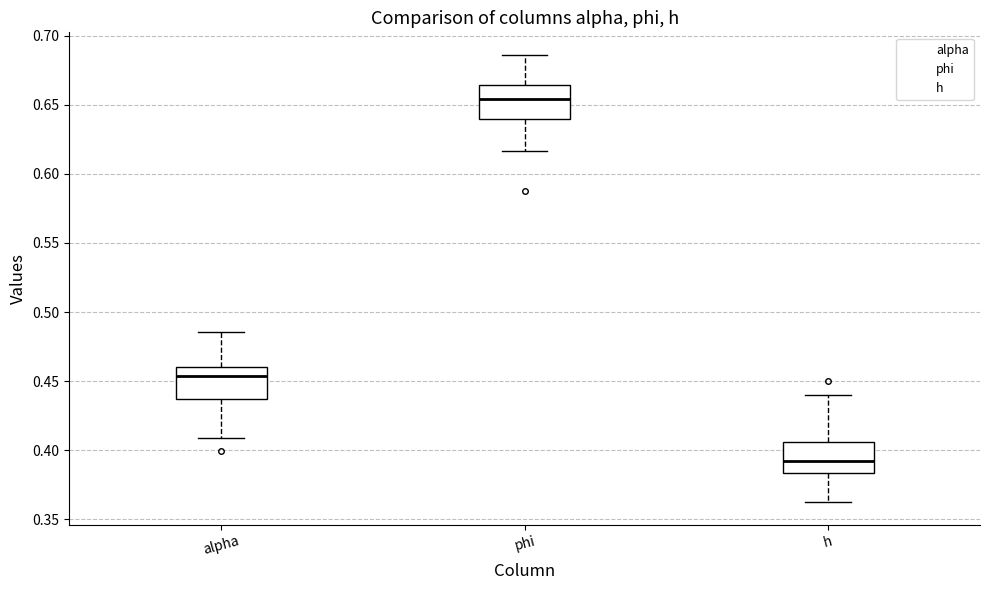

Reading left to right, transcribe this box plot: for each box, give where its median line is, the range the box spans, and where its two whiskers end, as read against the y-axis. The values are not printed on the chart, so give them approximately, as read against the axis.

alpha: median 0.455, box 0.435 to 0.460, whiskers 0.410 to 0.485
phi: median 0.655, box 0.640 to 0.665, whiskers 0.615 to 0.685
h: median 0.390, box 0.385 to 0.405, whiskers 0.360 to 0.440